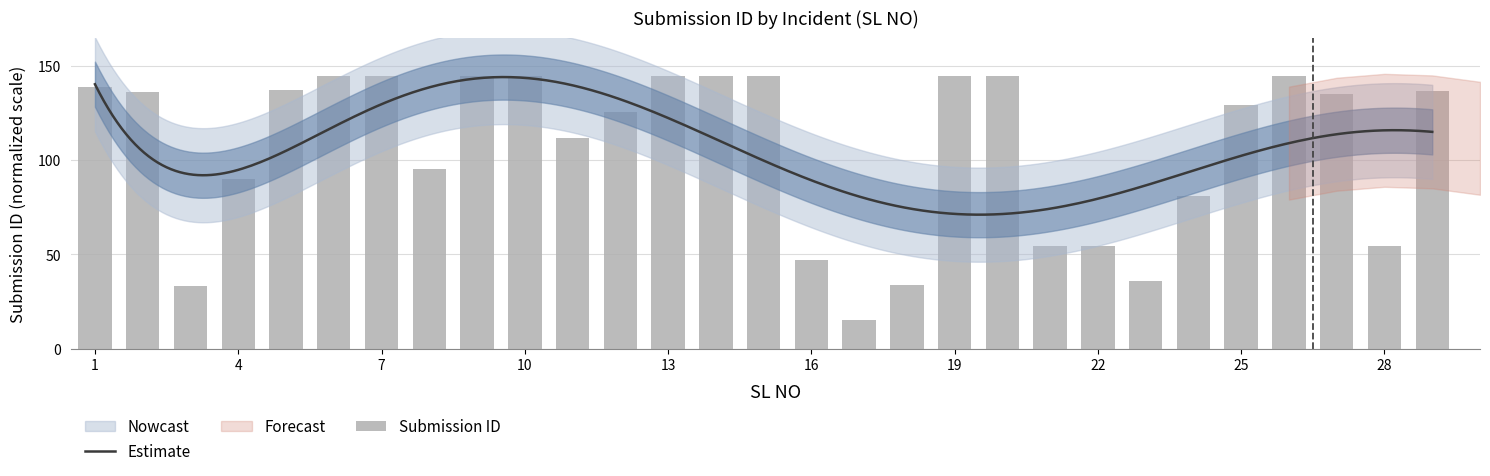

The chart shows a value of 73.2 at 5. True or false?

False